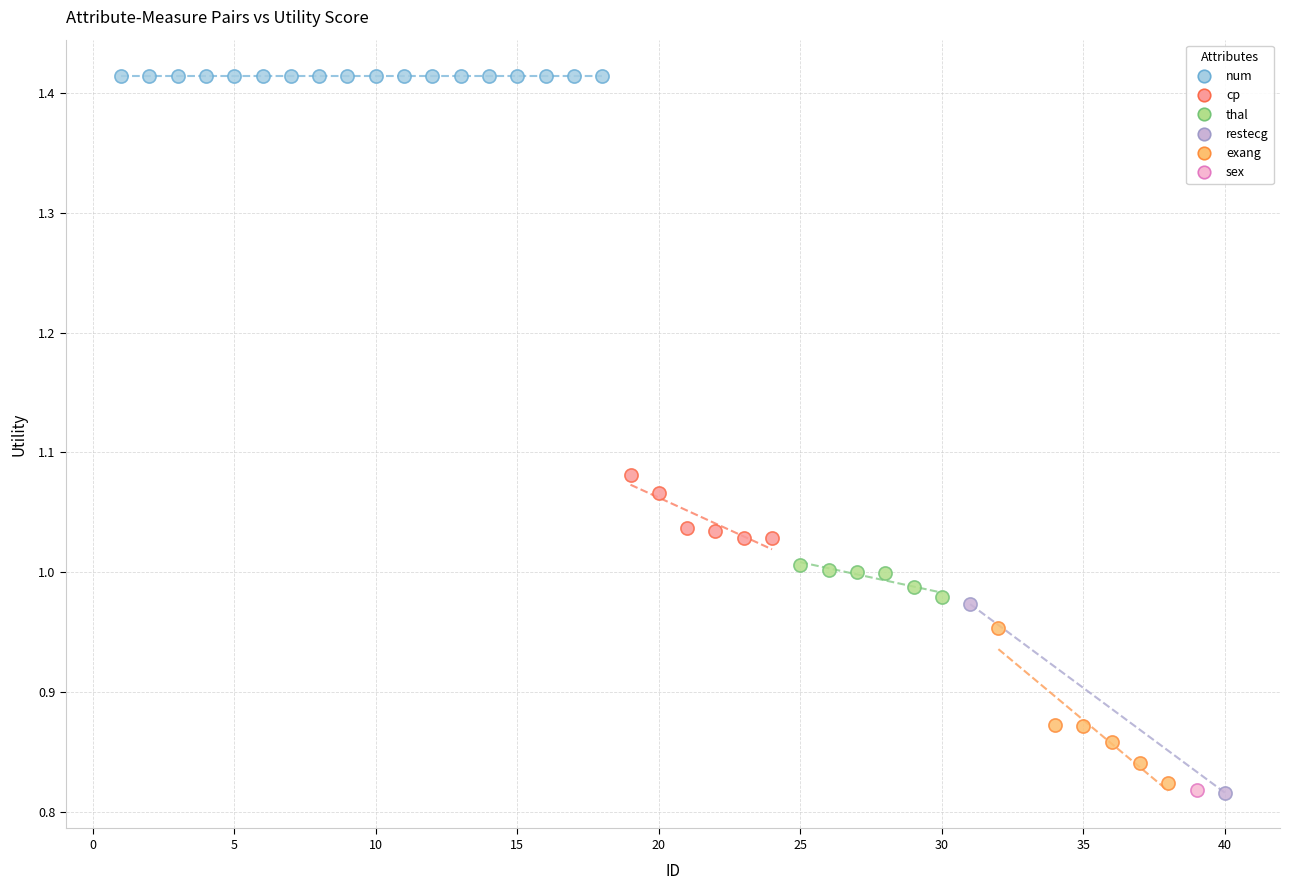

What are all the series names shown in the legend?

num, cp, thal, restecg, exang, sex